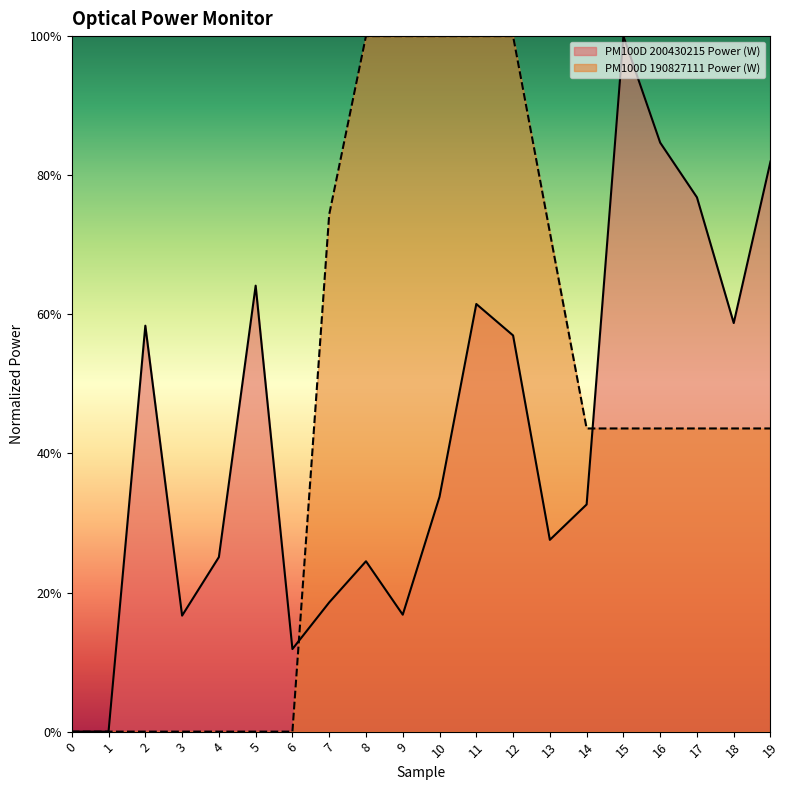

How many data points in PM100D 200430215 Power (W) are above 0?

18